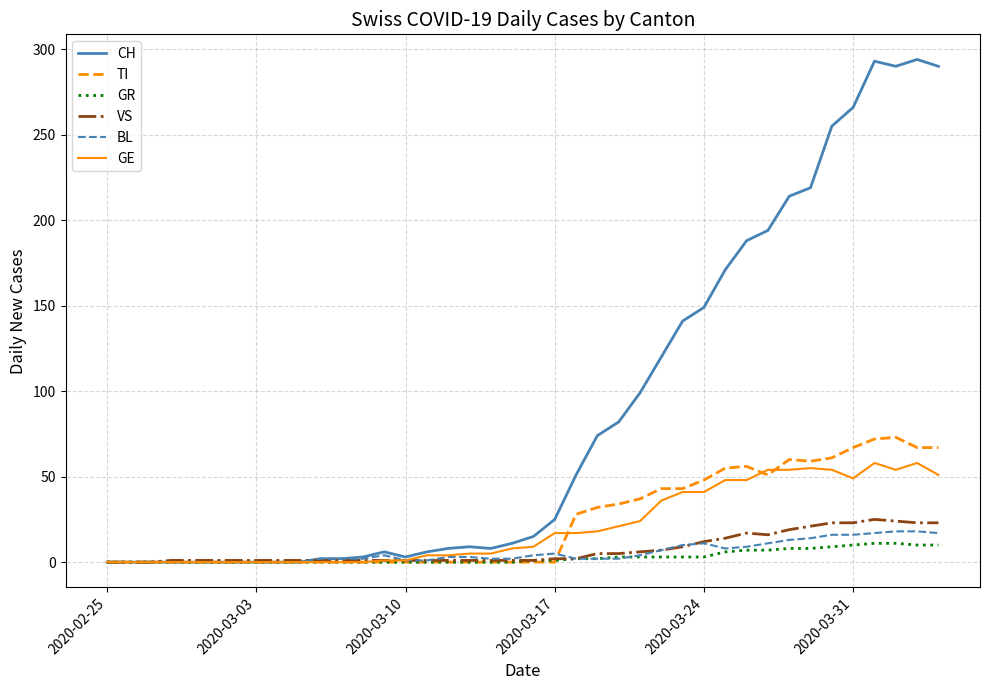

How many categories are shown in the chart?

40